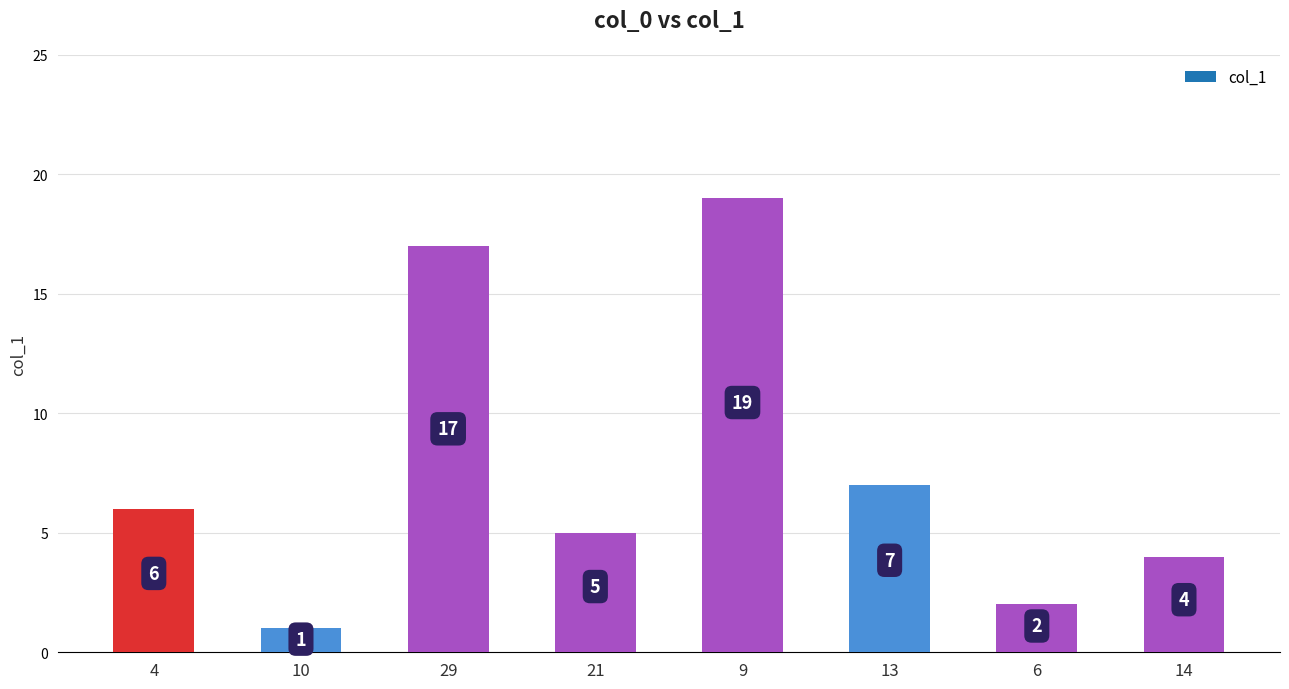

What is the greatest value displayed?

19